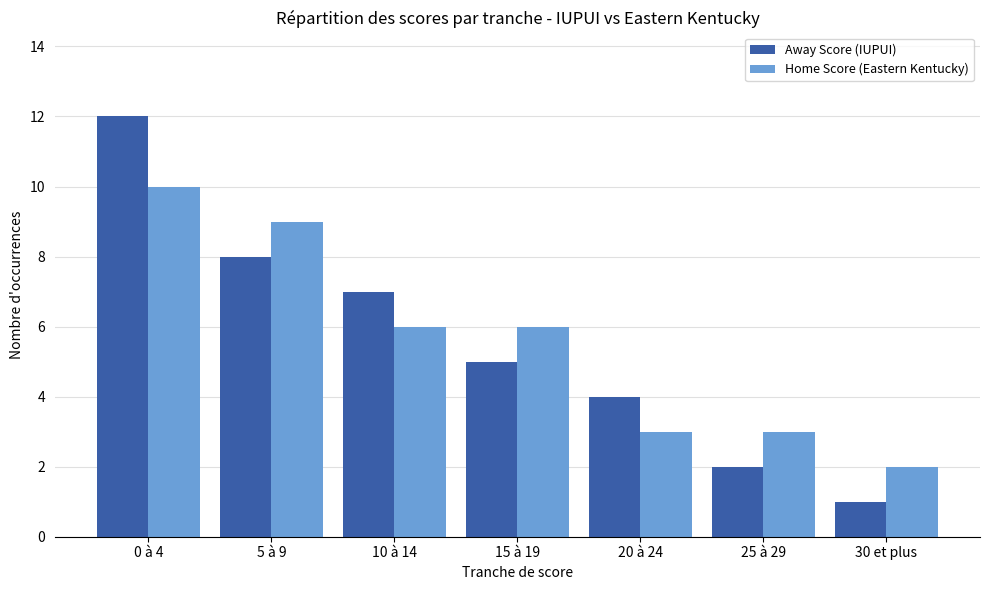

List the series in order of their peak value, highest first.

Away Score (IUPUI), Home Score (Eastern Kentucky)